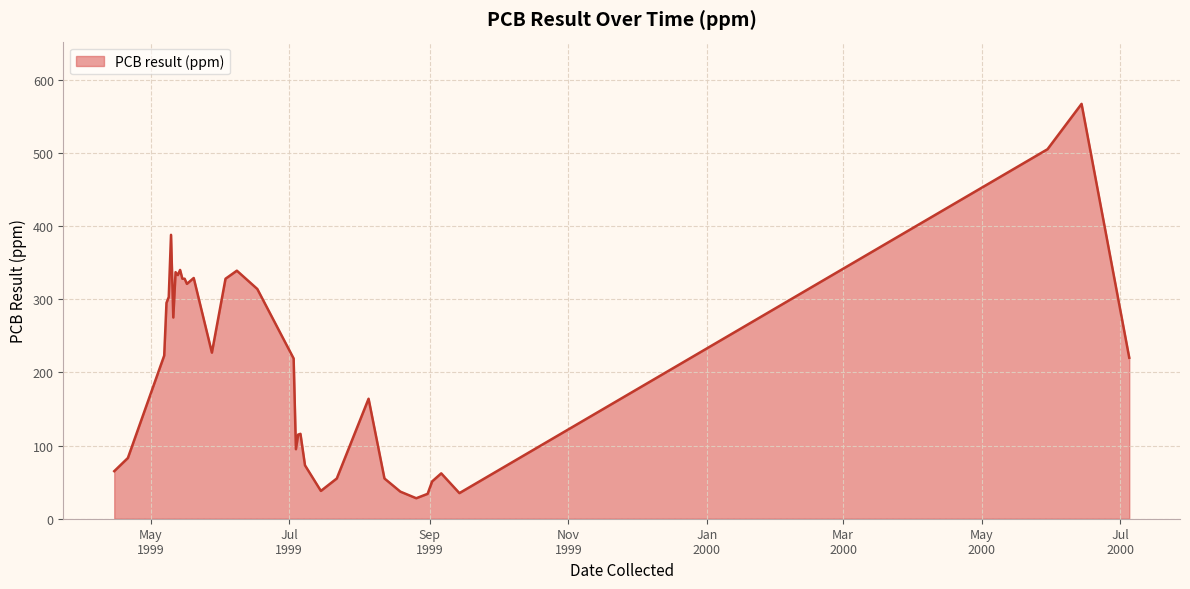

Count the number of categories in the chart.

36